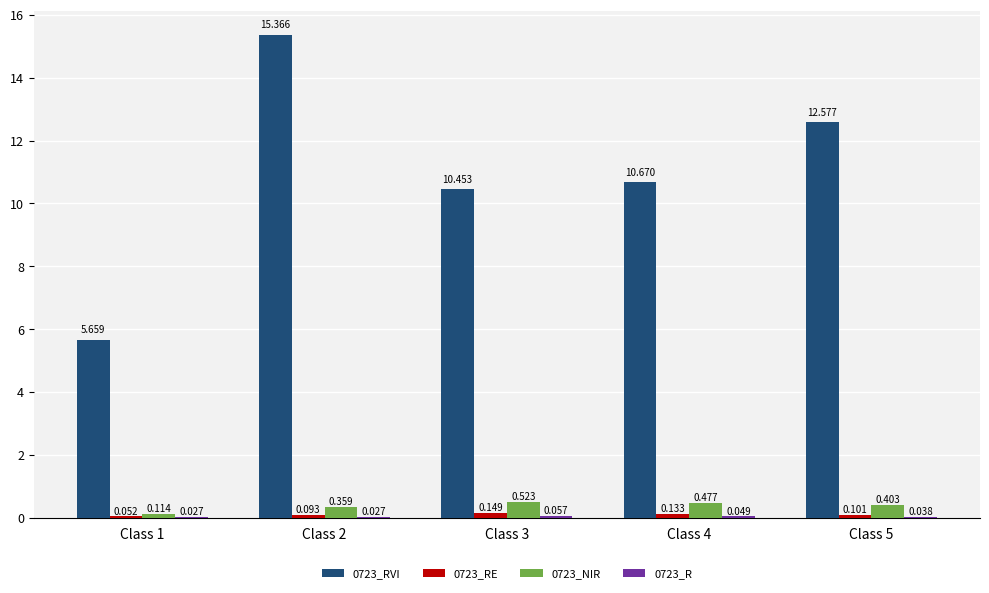

Are the bars grouped side by side (vs. stacked)?

Yes